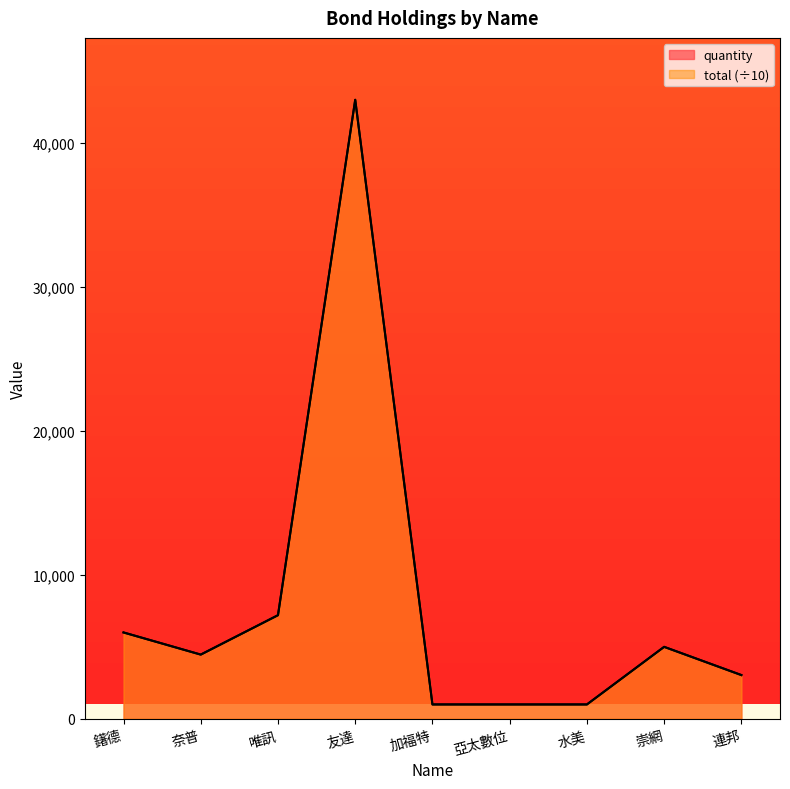

What is the minimum value for quantity?

1000